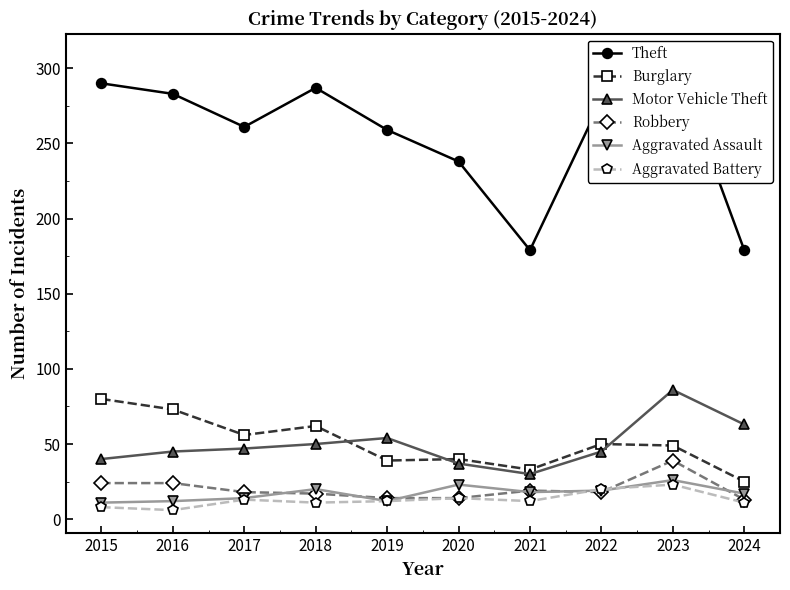

List the series in order of their peak value, lowest first.

Aggravated Battery, Aggravated Assault, Robbery, Burglary, Motor Vehicle Theft, Theft